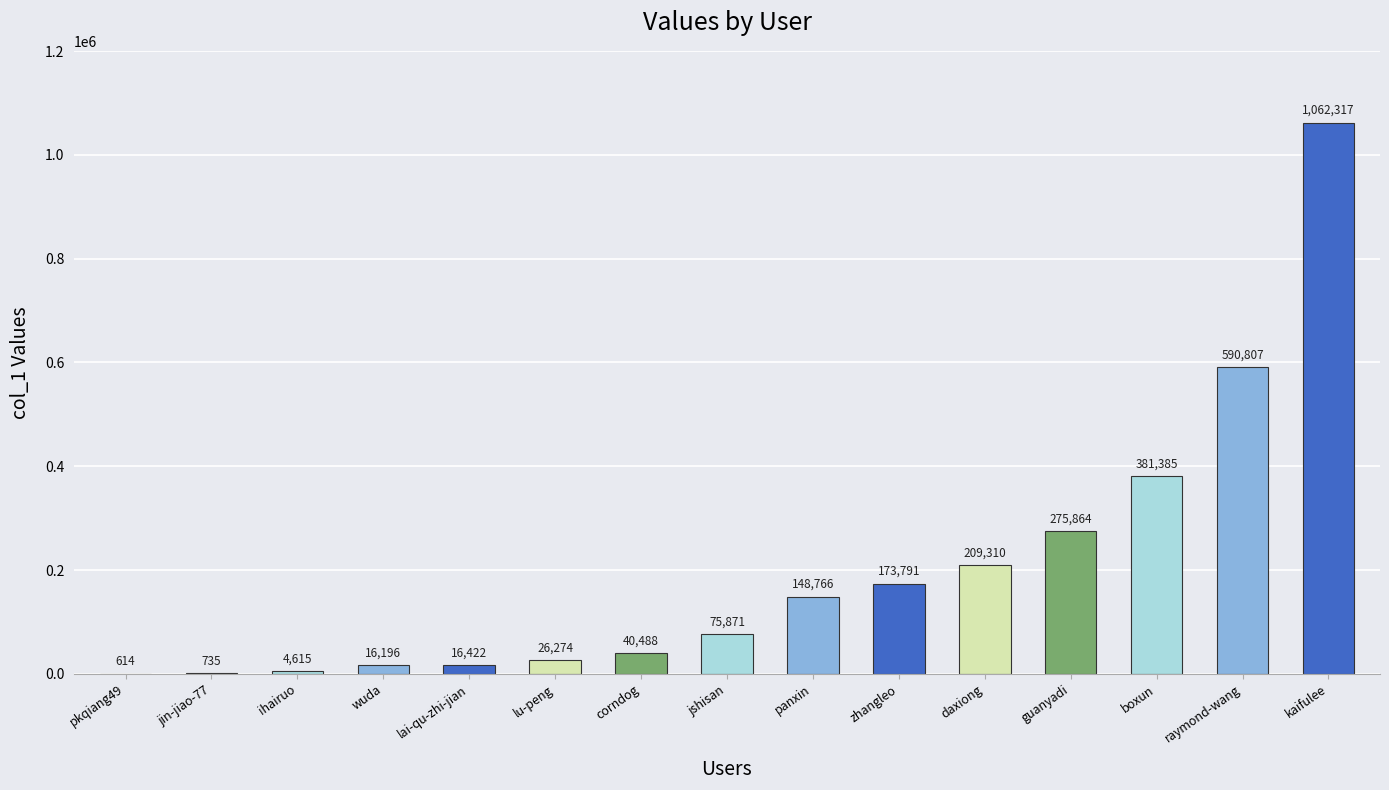

How many data points does each series have?

15